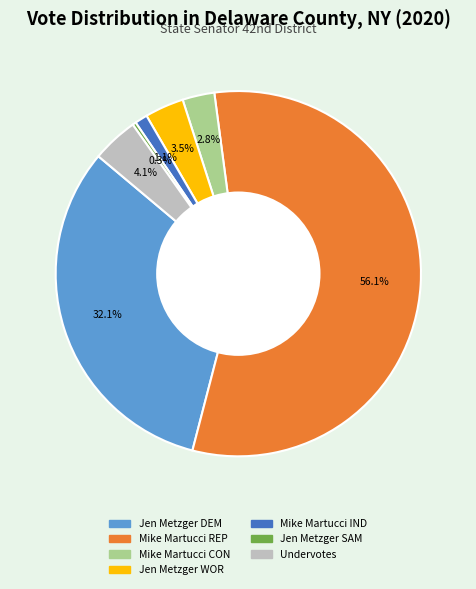

True or false: Mike Martucci IND accounts for 11% of the total.

False